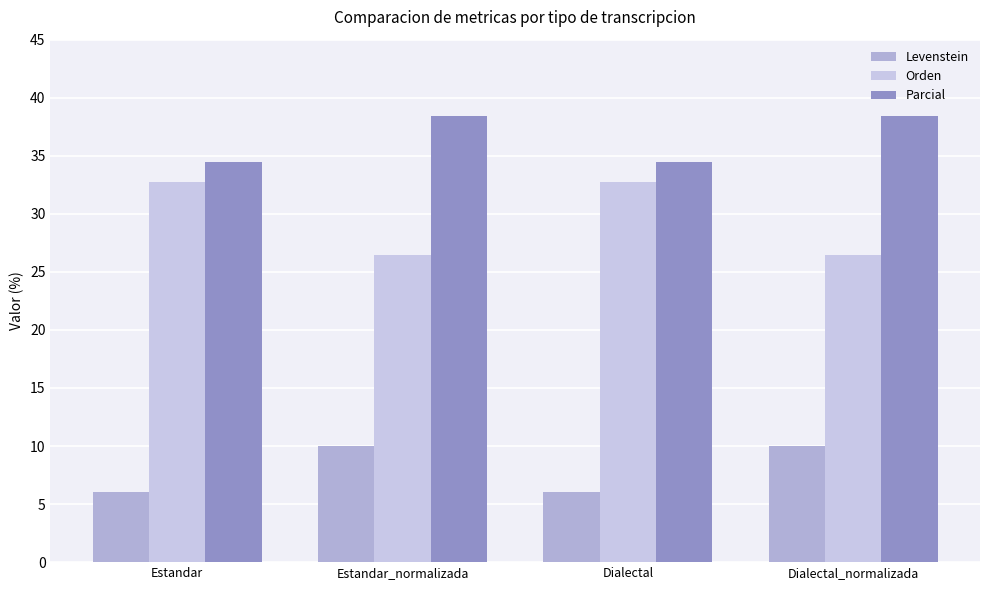

Rank the series by their maximum value, from lowest to highest.

Levenstein, Orden, Parcial